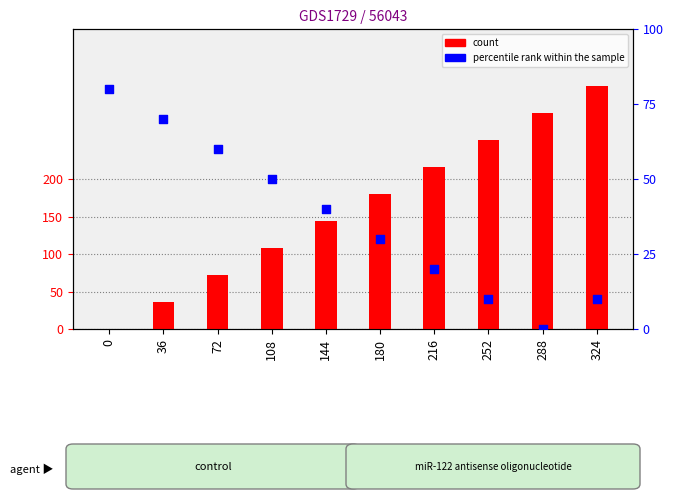

At how many categories does at least one series exceed 107?

7